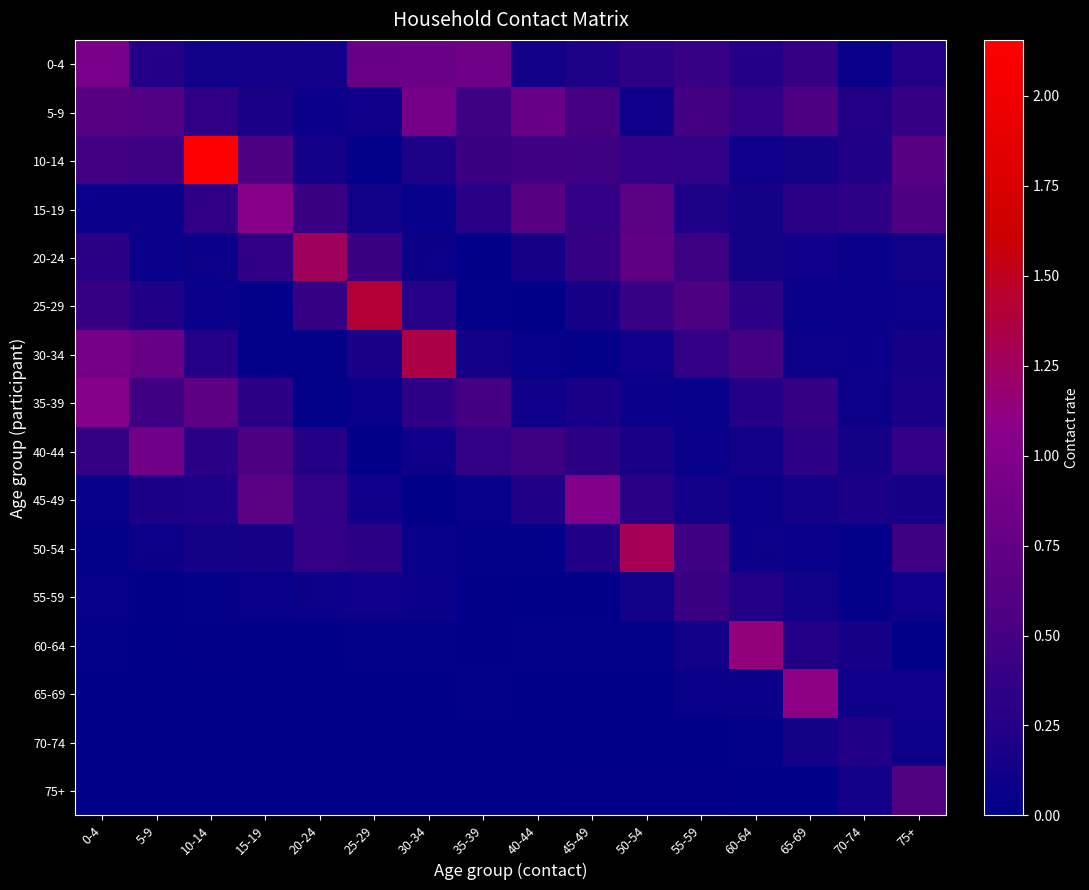

Which series has the largest total across all categories?

10-14